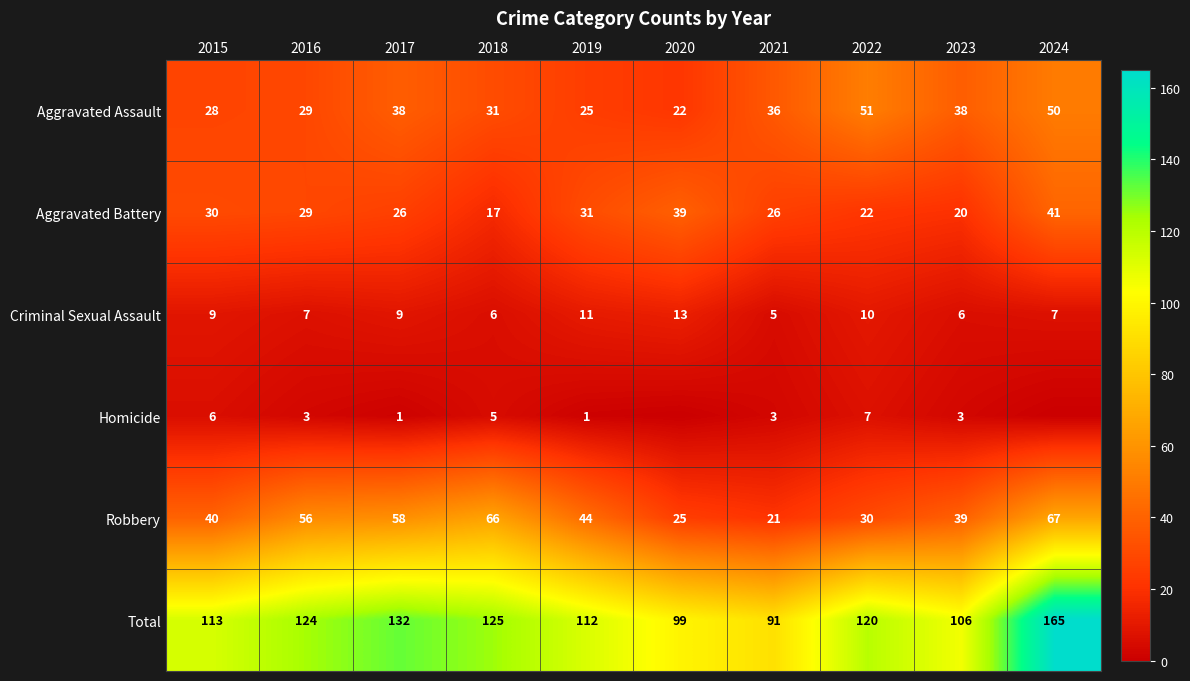

How many data points does each series have?

10